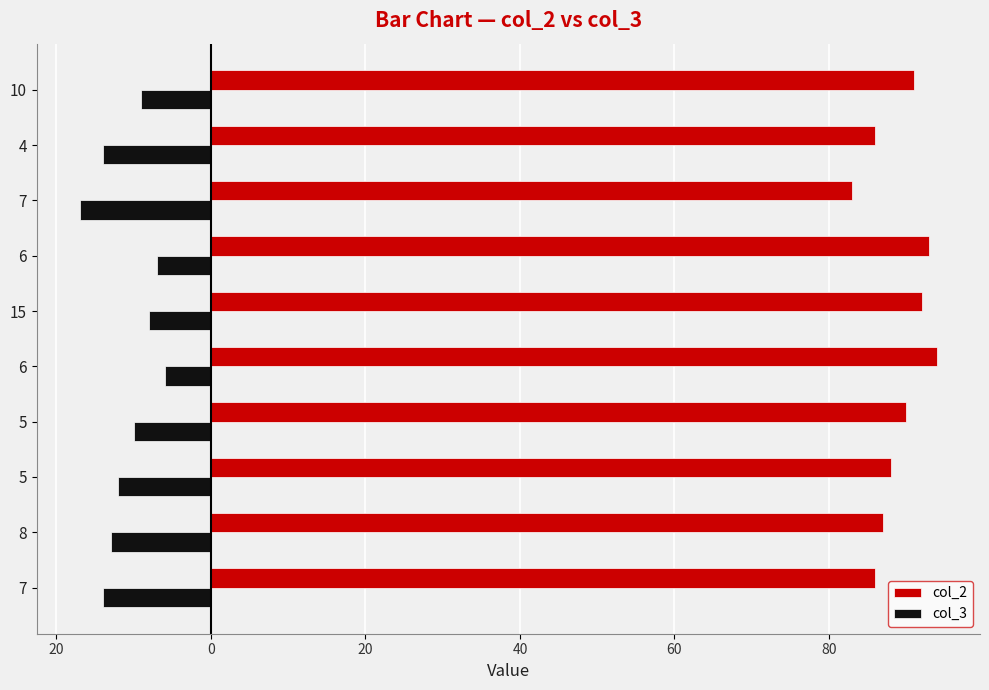

What are all the series names shown in the legend?

col_2, col_3